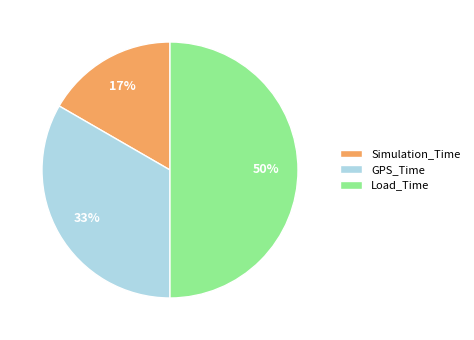

To the nearest percent, what is the combined percentage of Simulation_Time and Load_Time?

67%